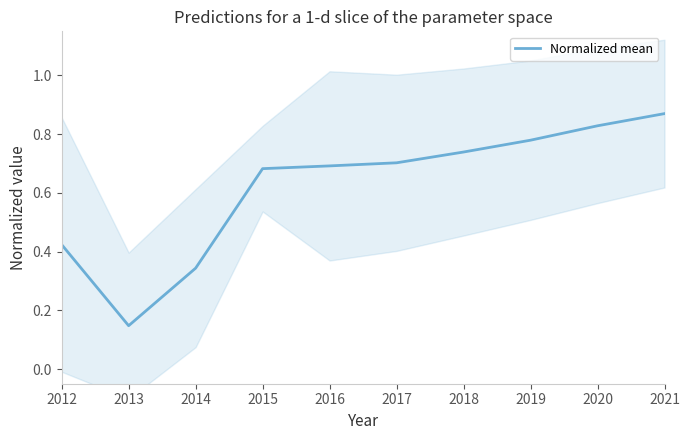

Which category has the highest value across all series?

2021